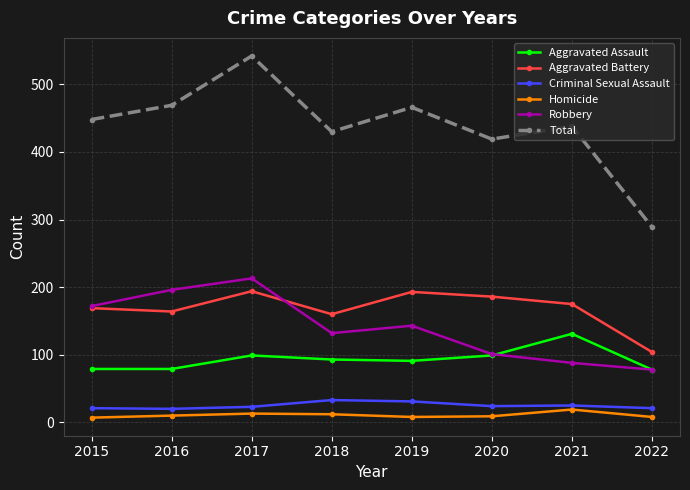

True or false: Aggravated Assault and Aggravated Battery intersect in this chart.

False